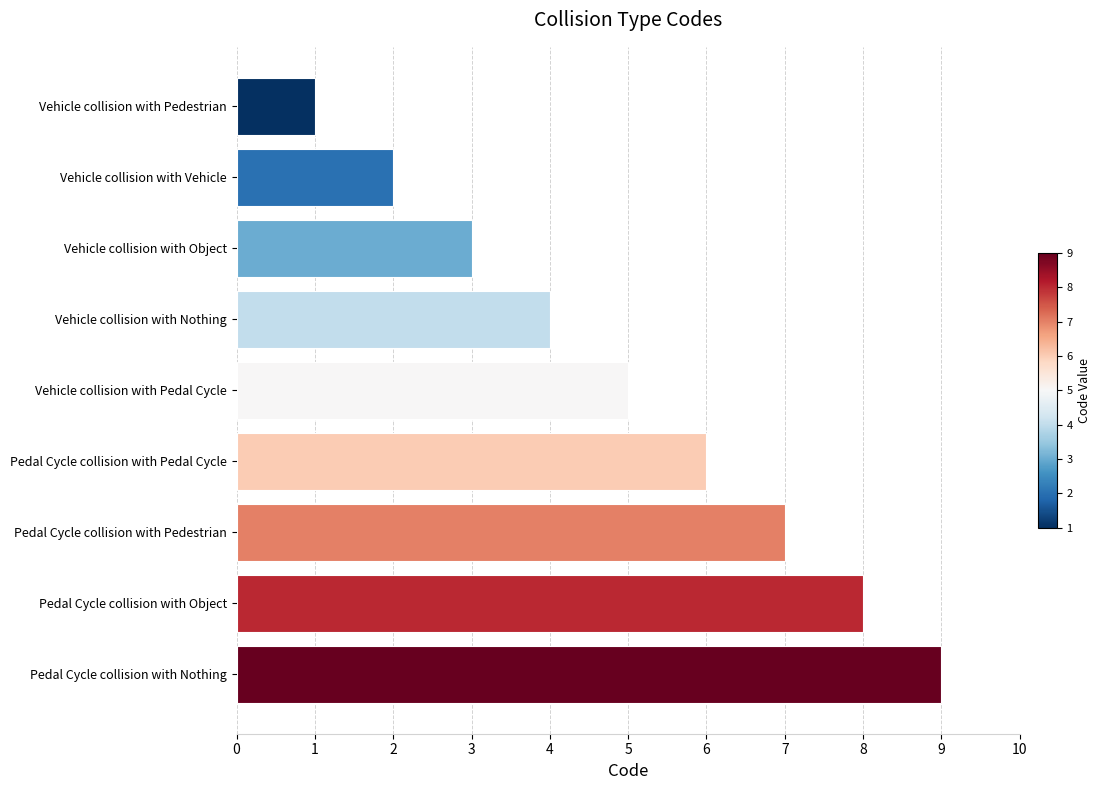

Rank the categories by value from highest to lowest.

Pedal Cycle collision with Nothing, Pedal Cycle collision with Object, Pedal Cycle collision with Pedestrian, Pedal Cycle collision with Pedal Cycle, Vehicle collision with Pedal Cycle, Vehicle collision with Nothing, Vehicle collision with Object, Vehicle collision with Vehicle, Vehicle collision with Pedestrian